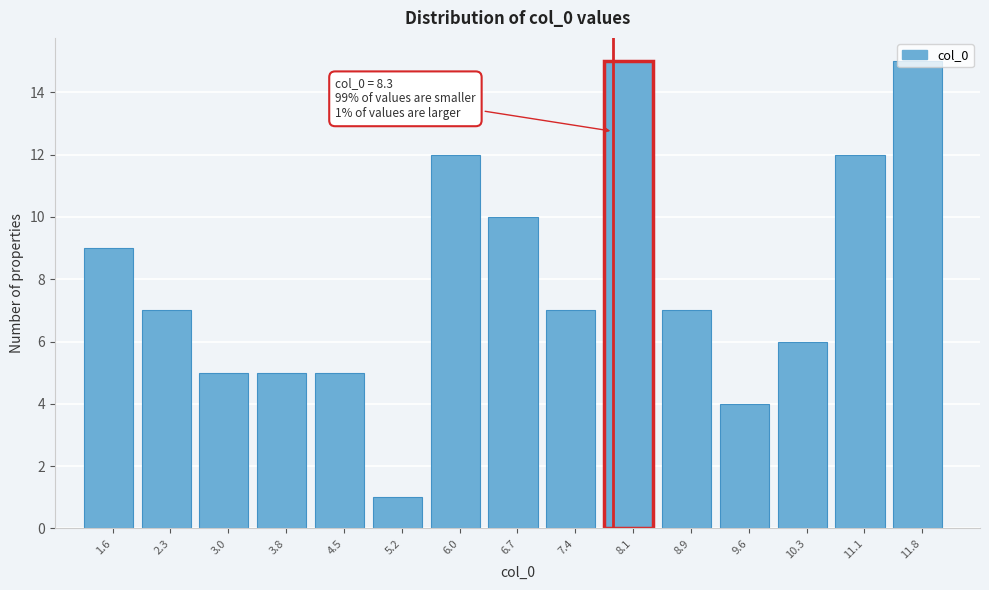

What is the maximum value shown in the chart?

15